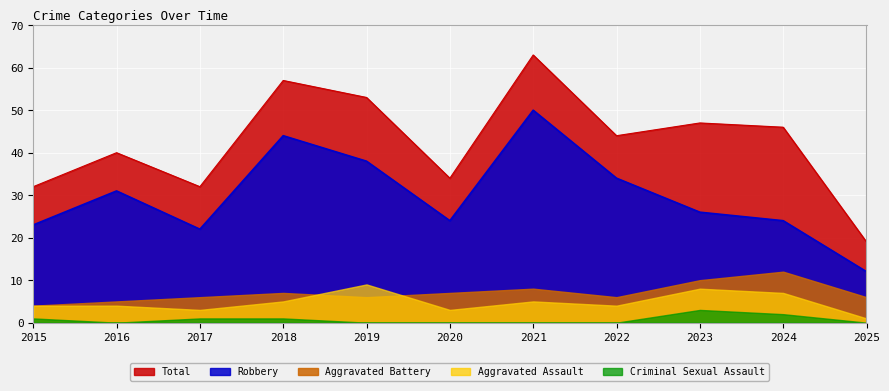

Is the value of Aggravated Assault at 2017 greater than the value of Robbery at 2015?

No